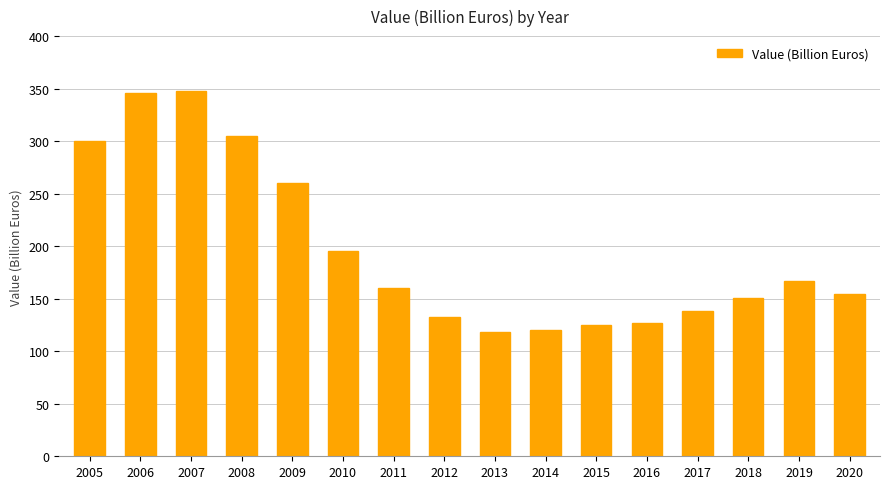

How many bars are there in total?

16